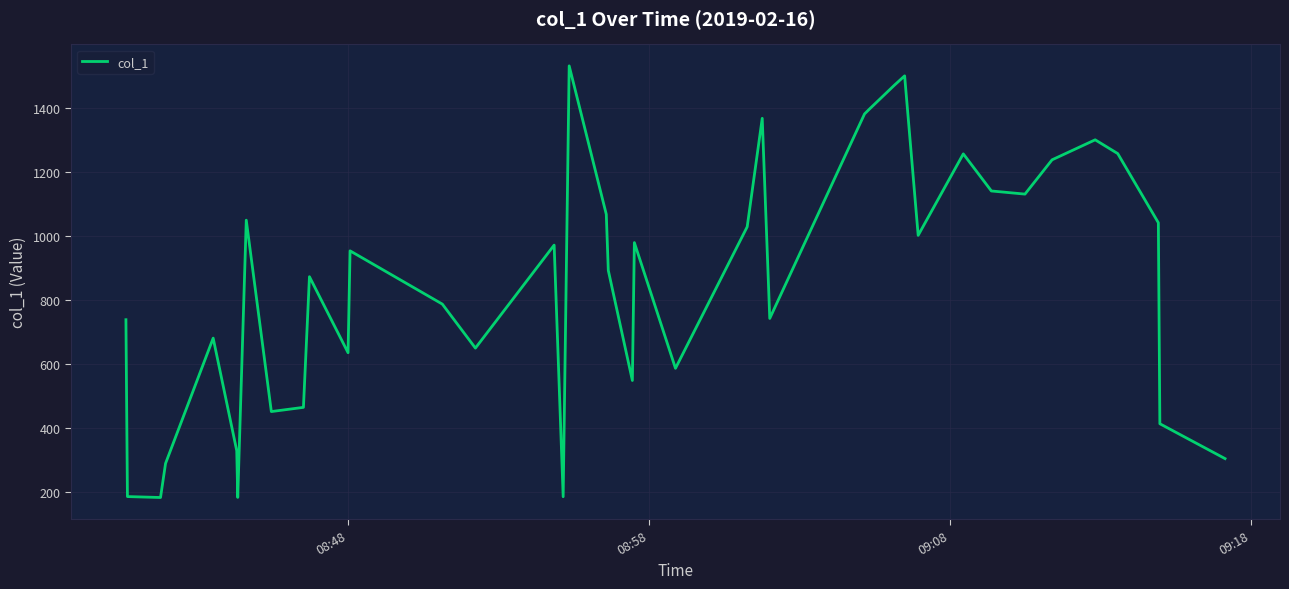

What is the minimum value shown in the chart?

184.2